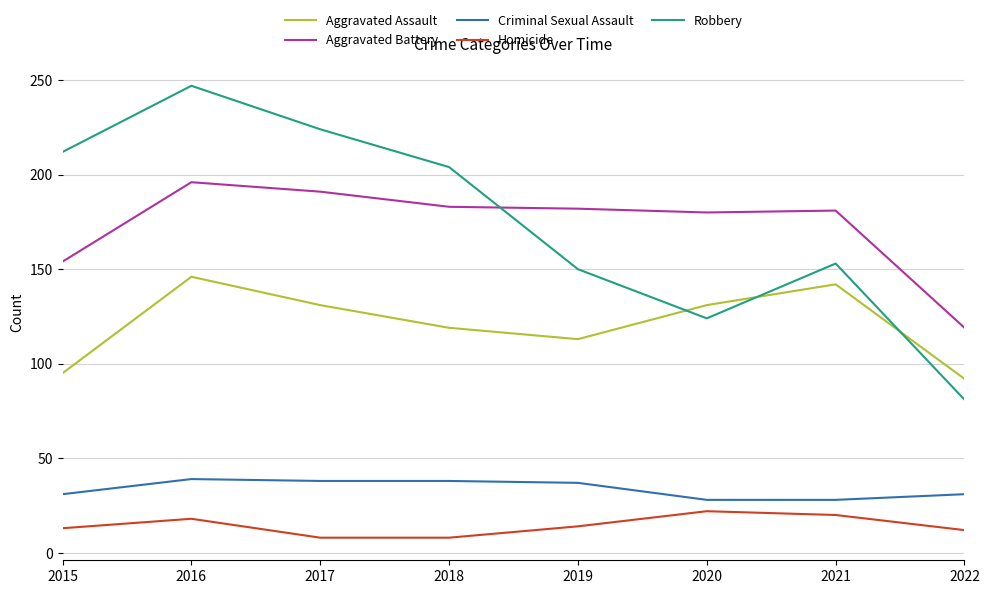

Which series changed the most between 2016 and 2020?

Robbery